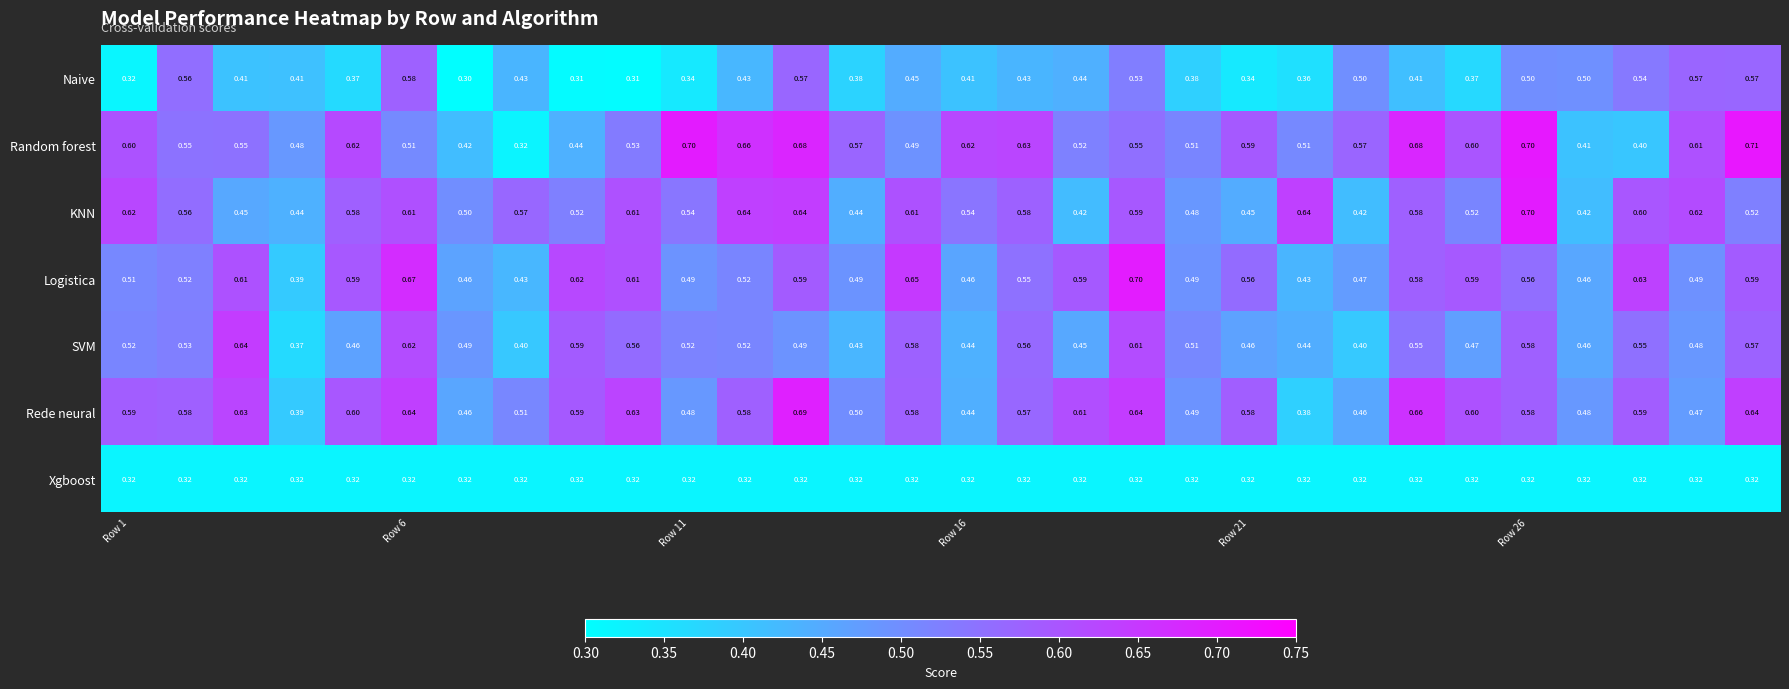

Which series has the largest range (max minus min)?

Random forest